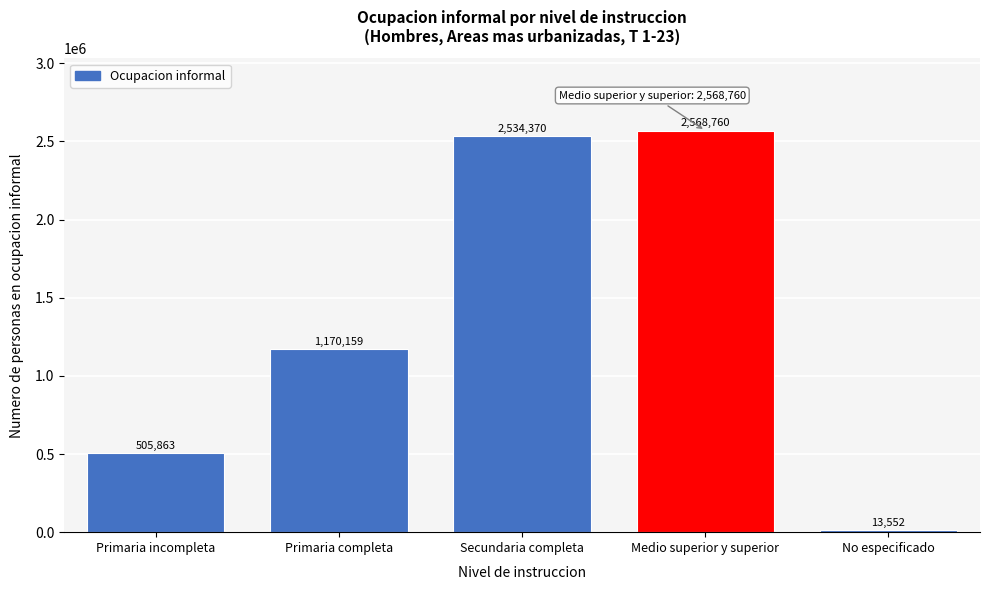

Reading left to right, list all the values displayed in this chart.

505863	1170159	2534370	2568760	13552